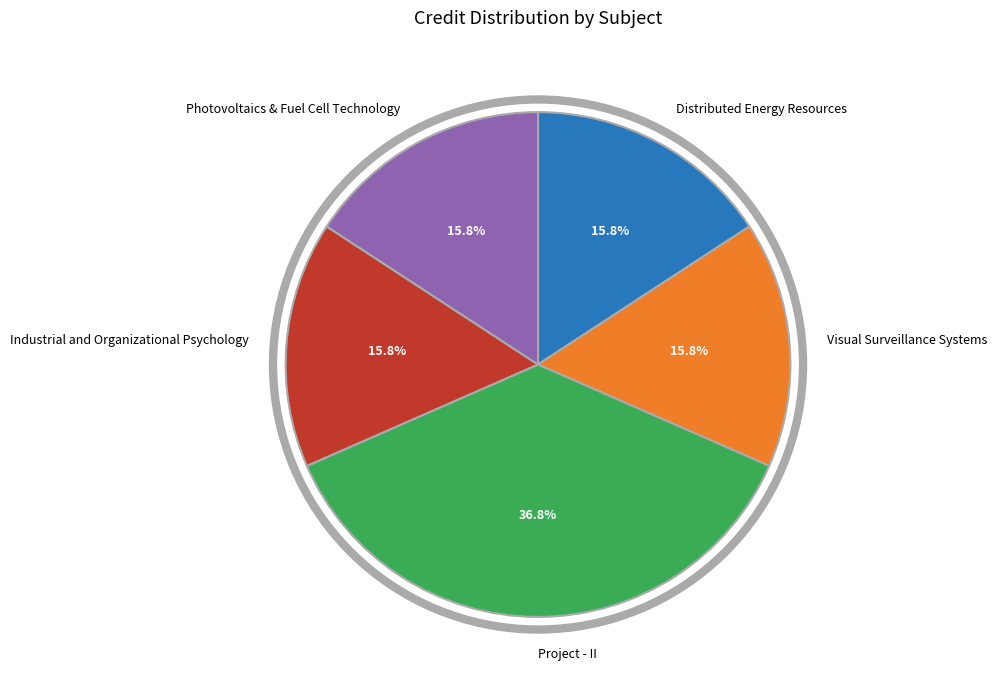

To the nearest percent, what portion does Industrial and Organizational Psychology represent?

16%